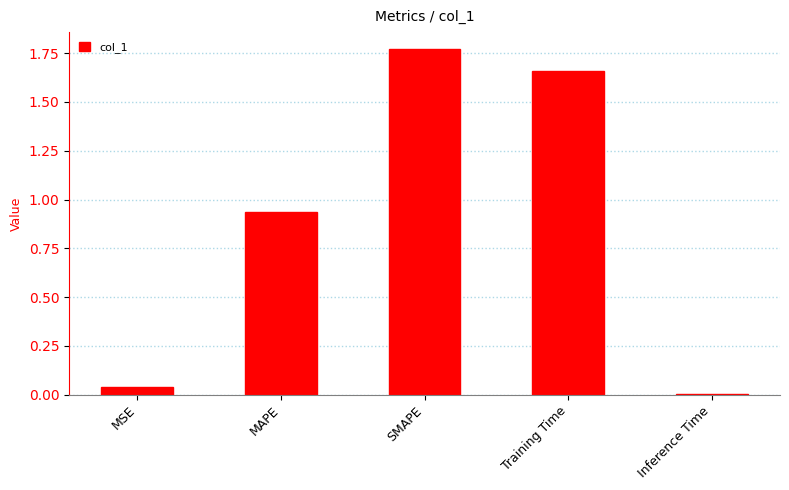

True or false: the data shows 0.6 at Training Time.

False